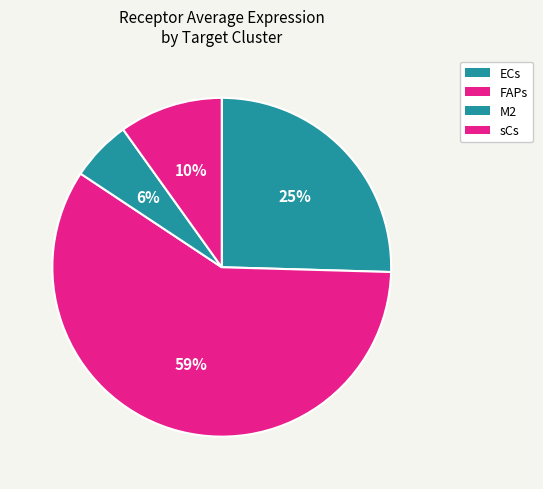

Which category has the biggest portion of the pie?

FAPs